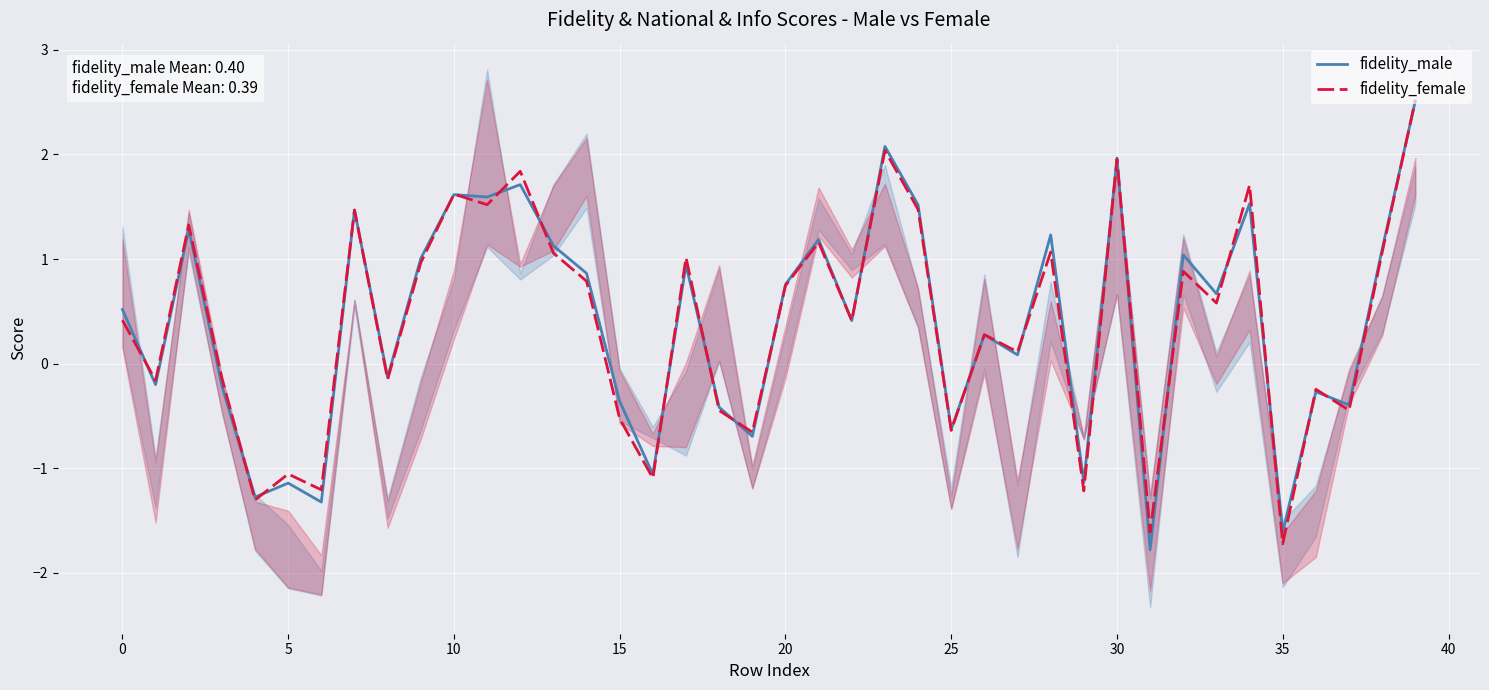

The value of fidelity_male at 15 is -0.6. True or false?

False